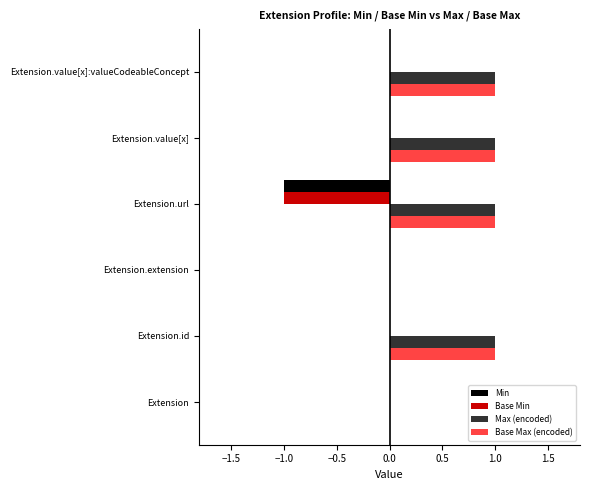

The value of Max (encoded) at Extension is 0. True or false?

True